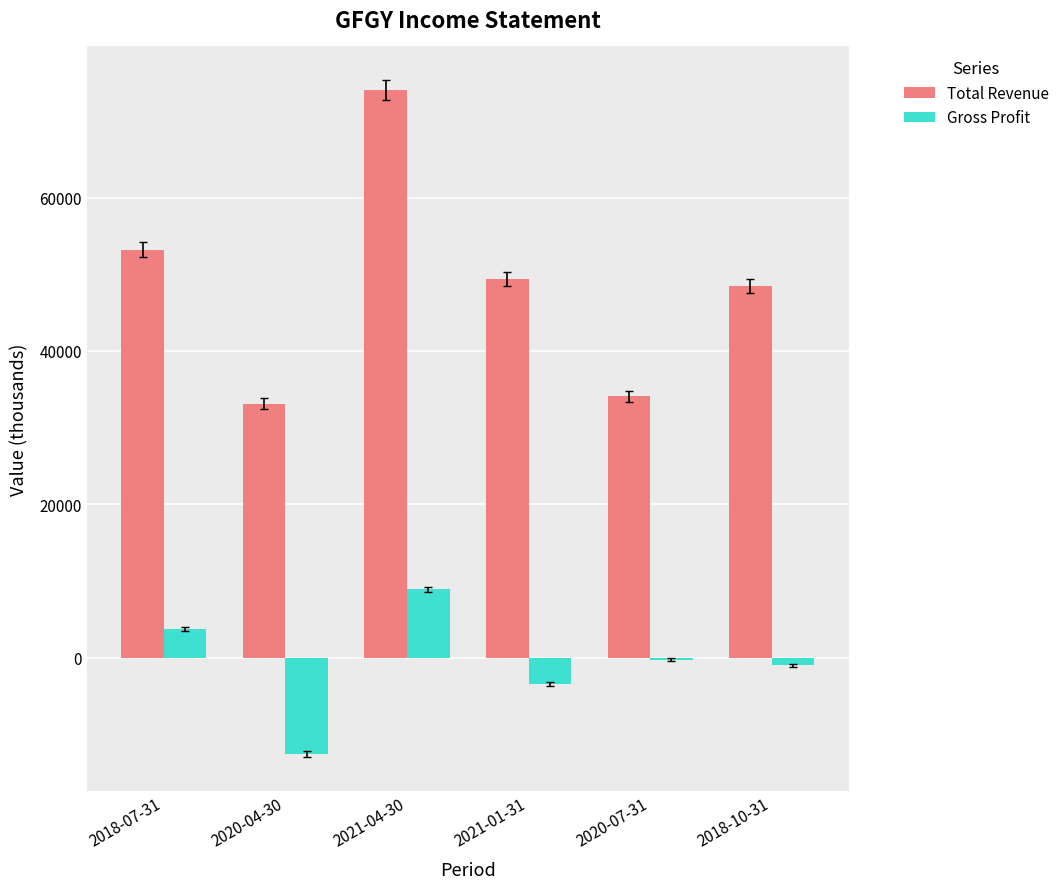

Reading right to left, what are all the values shown in this chart?

Total Revenue: 48500	34100	49400	74000	33100	53200
Gross Profit: -1000	-300	-3400	8900	-12600	3700